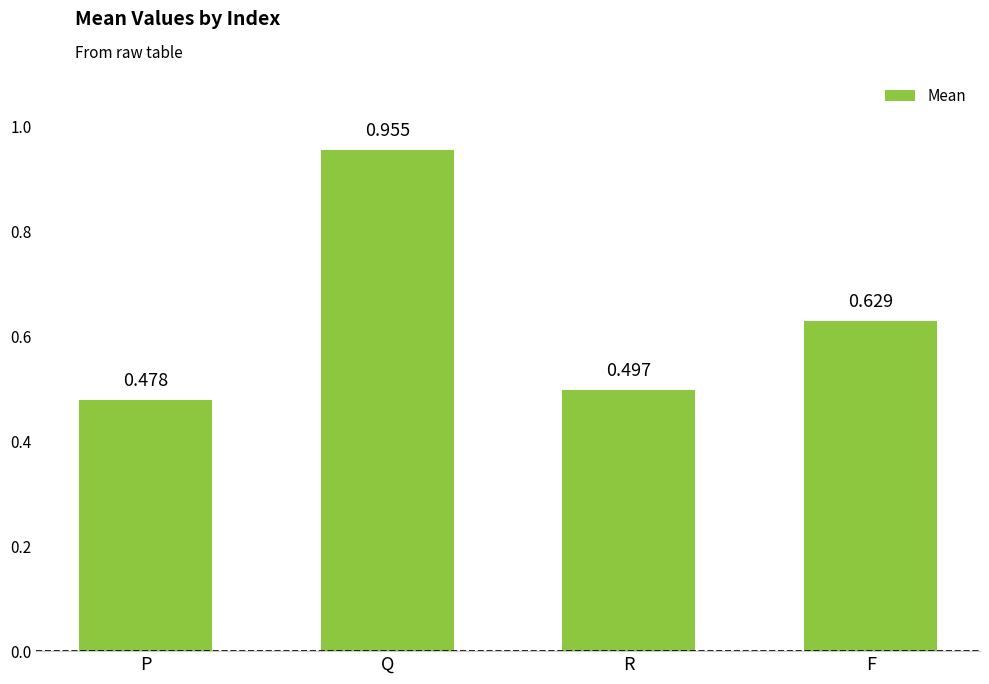

True or false: the data shows 0.9 at F.

False